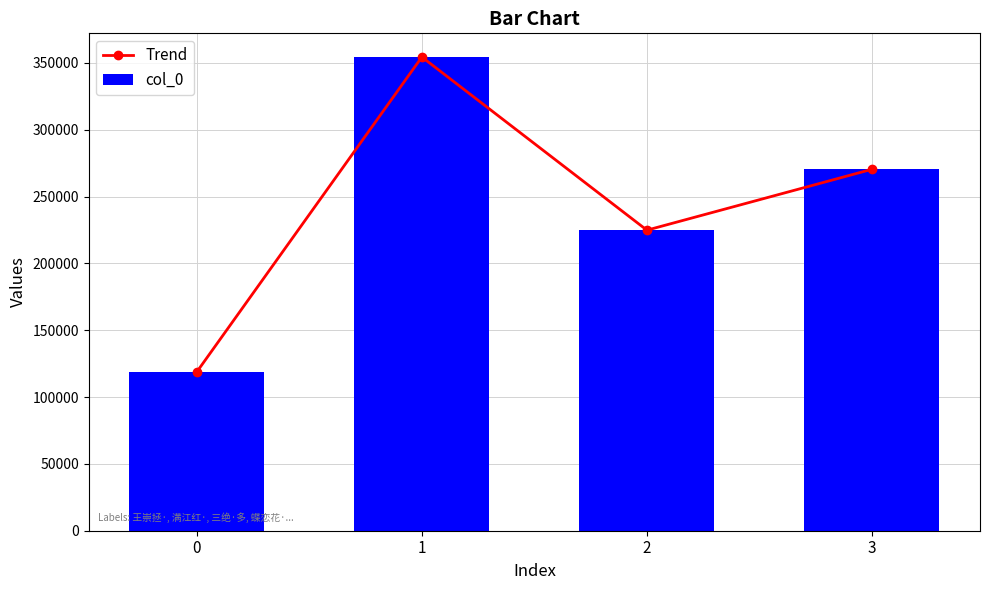

Where is Trend nearest to the value 236582?

2